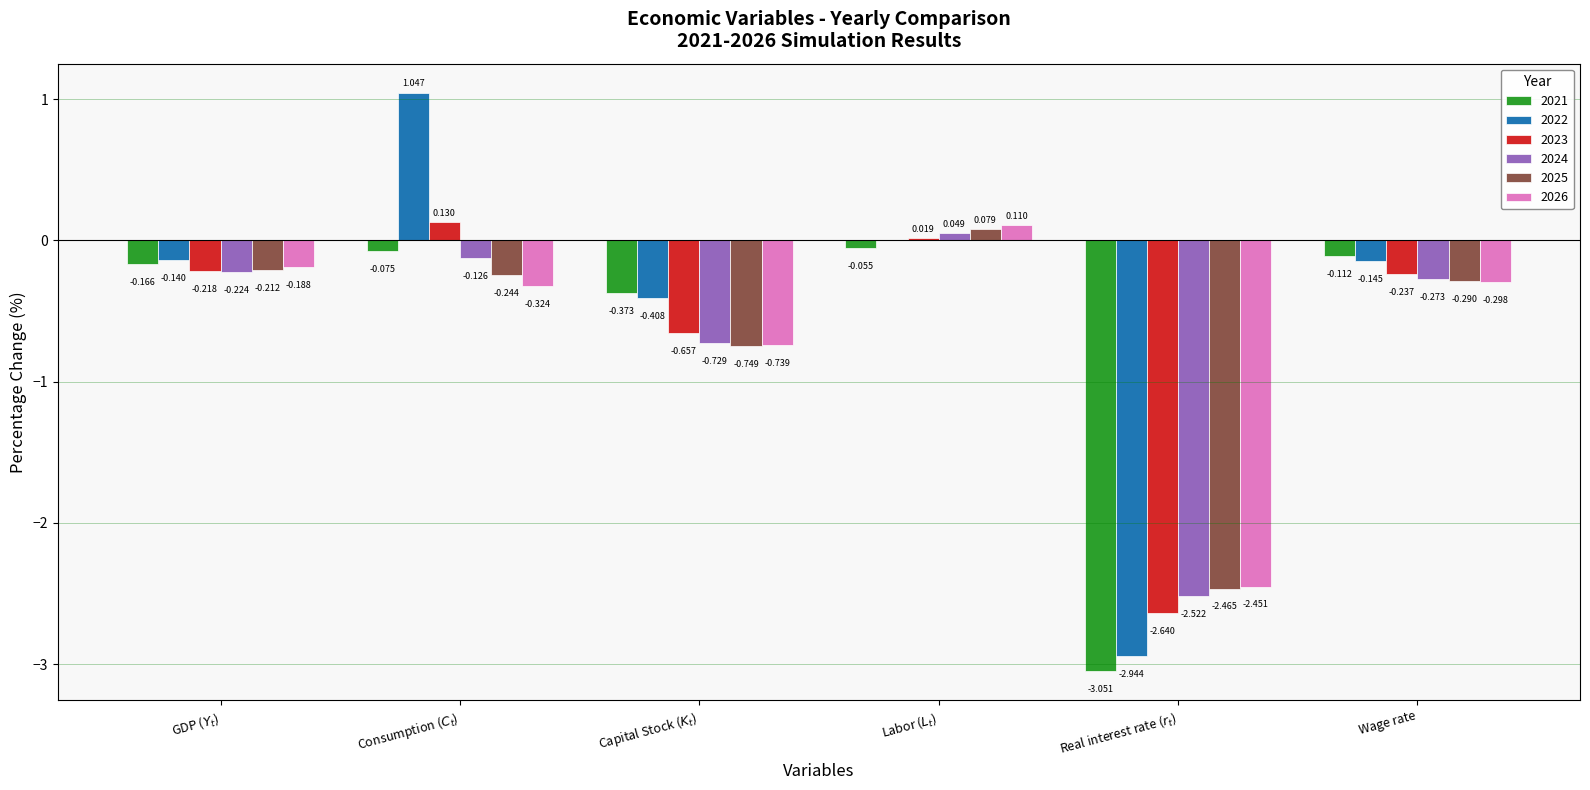

How many data points does each series have?

6